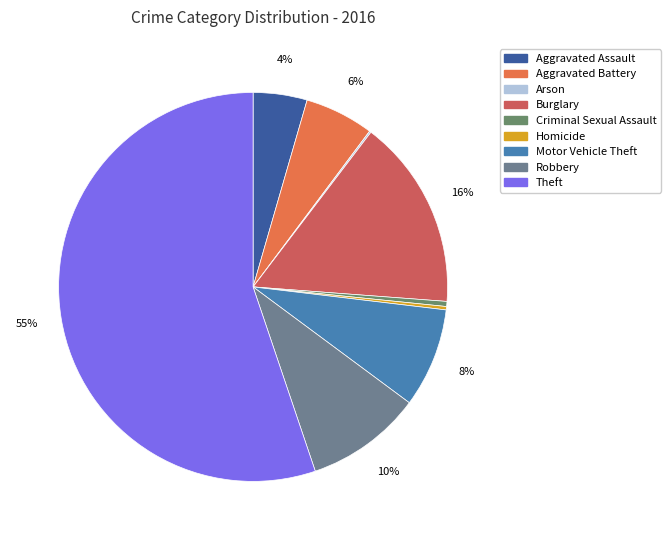

How many slices are in this pie chart?

9